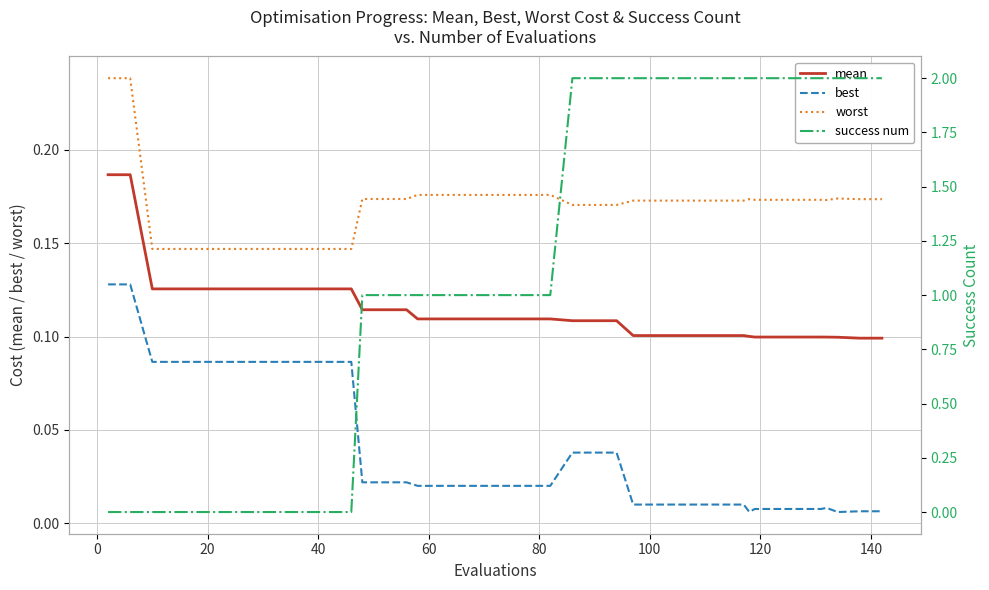

True or false: mean and best cross at least once.

False